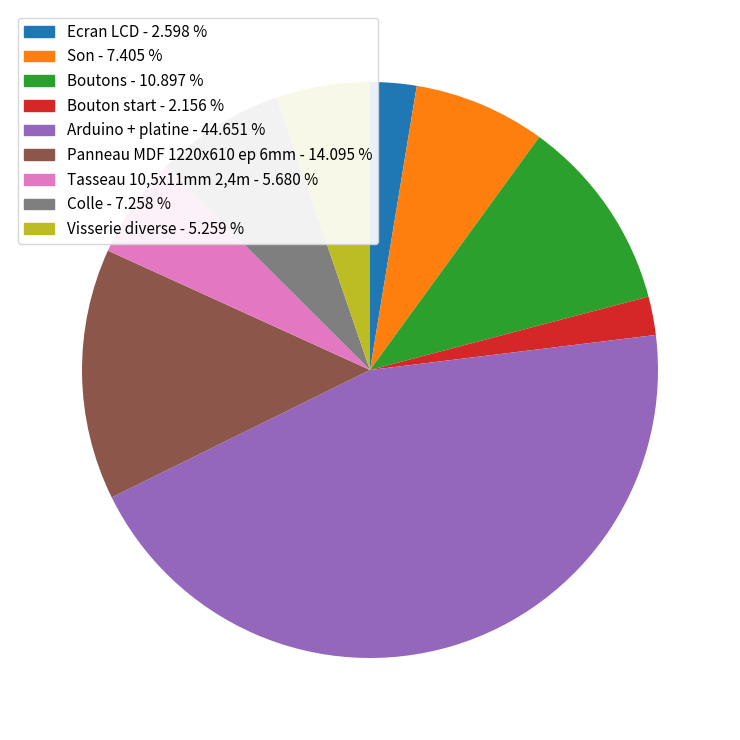

Which slice is the largest?

Arduino + platine